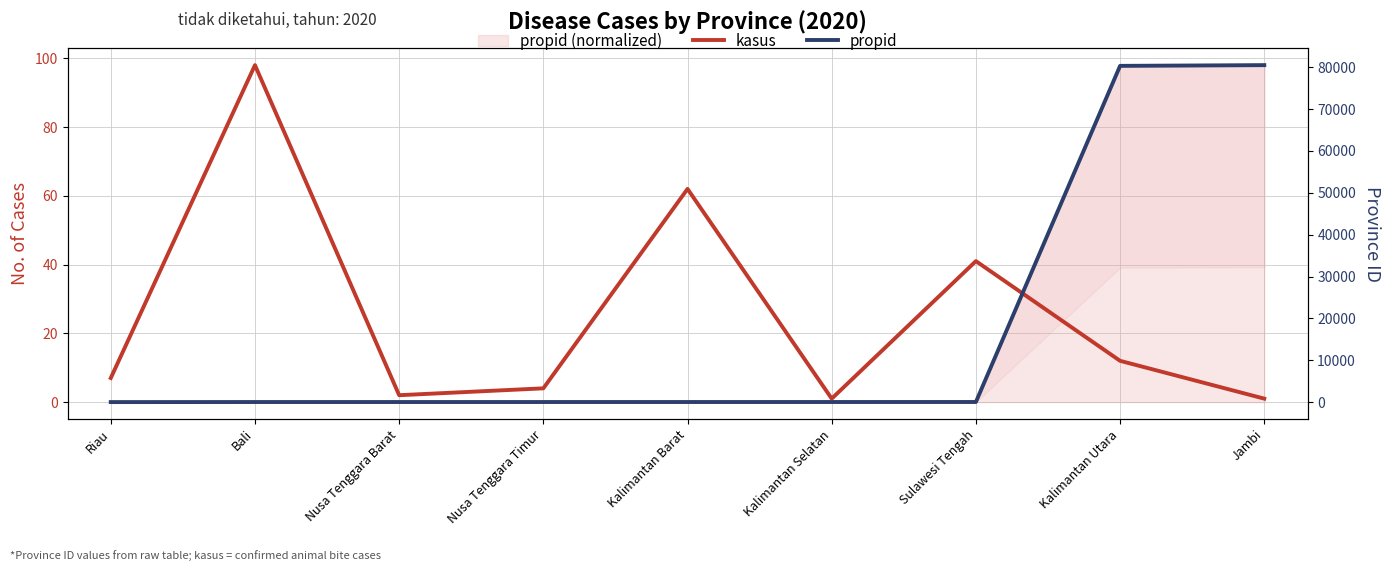

What is the label of the 5th point from the left?

Kalimantan Barat